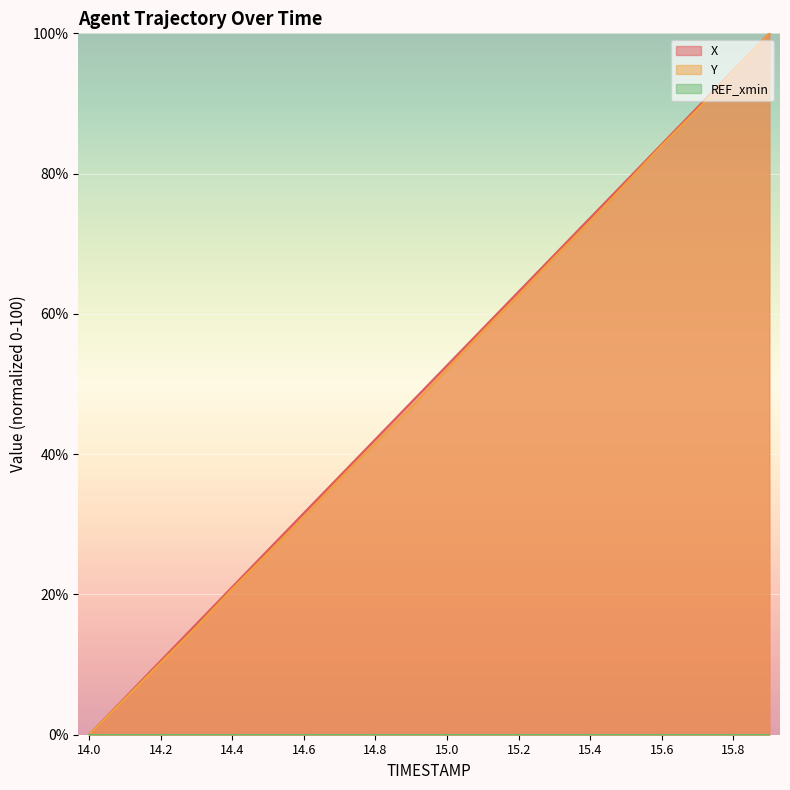

What is the label of the 3rd point from the right?

15.7